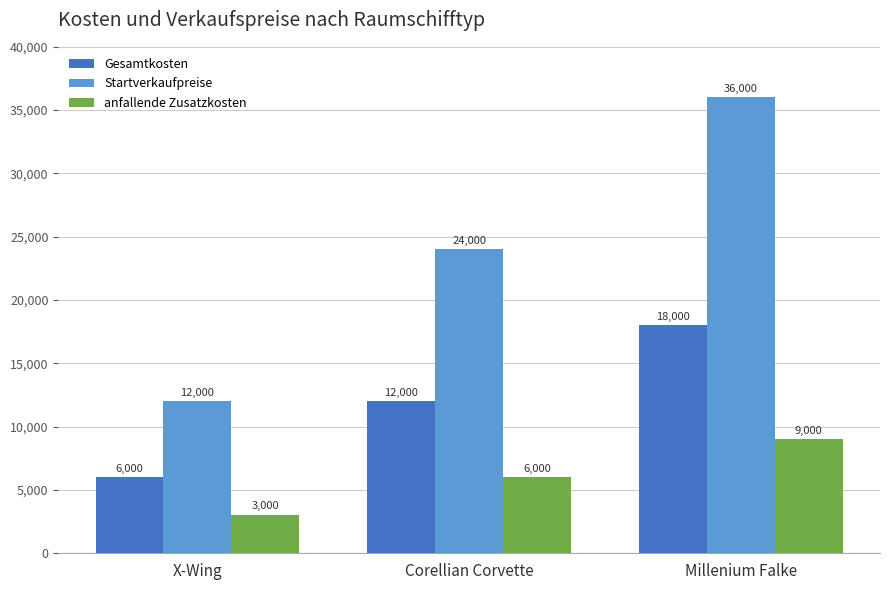

The Startverkaufpreise series shows 8271 at Corellian Corvette. True or false?

False